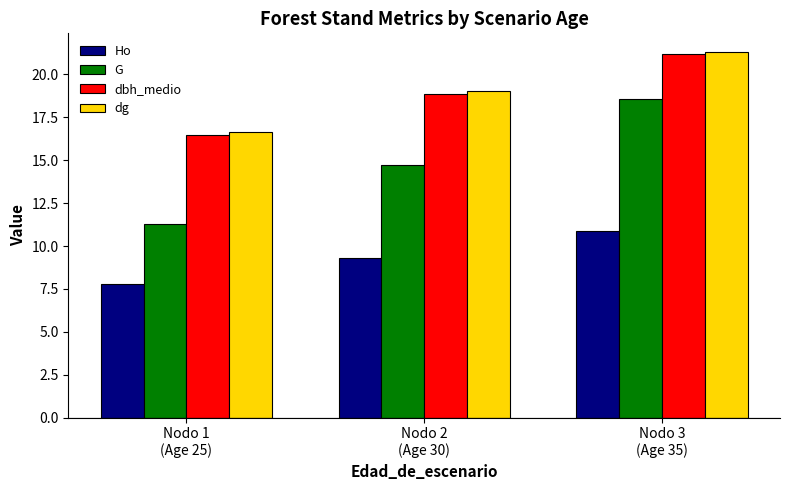

What is the spread (max minus min) of values at Nodo 2
(Age 30)?

9.7